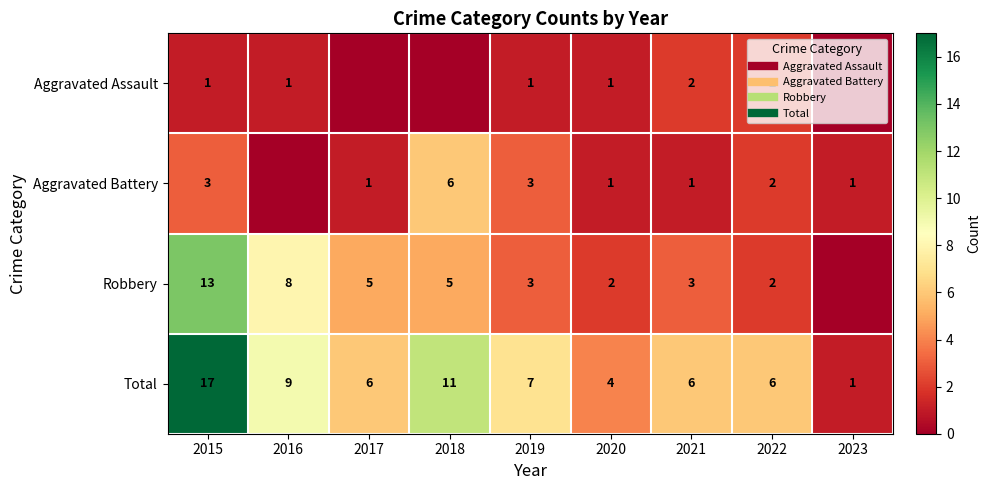

What is the sum of the Robbery values at 2017 and 2019?

8